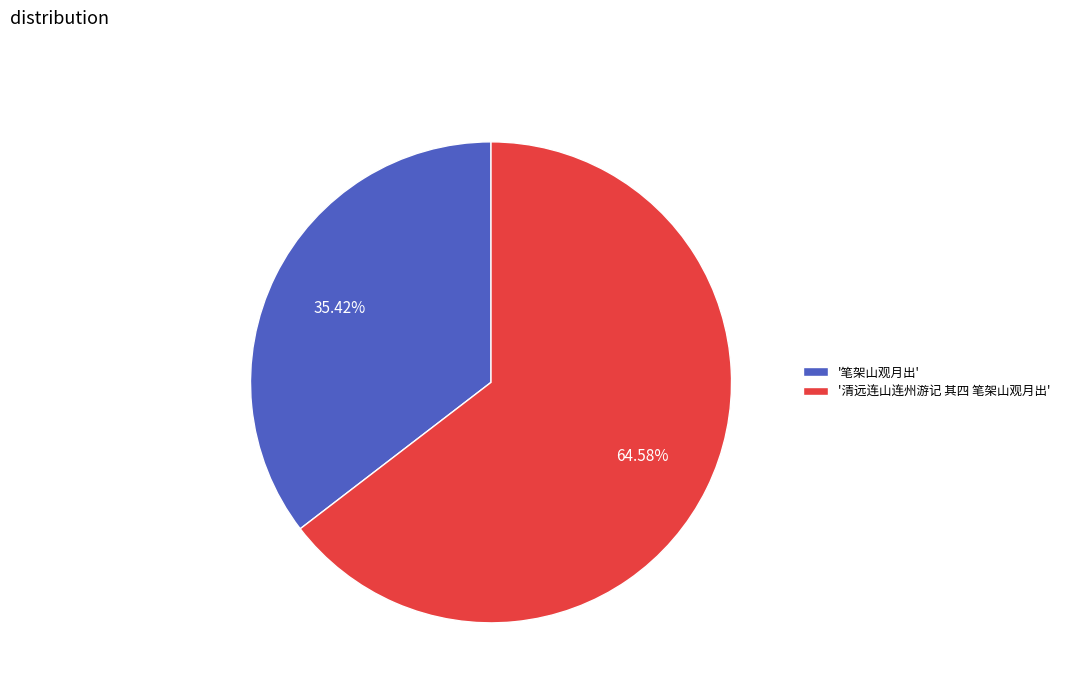

Rank the categories by value from highest to lowest.

'清远连山连州游记 其四 笔架山观月出', '笔架山观月出'